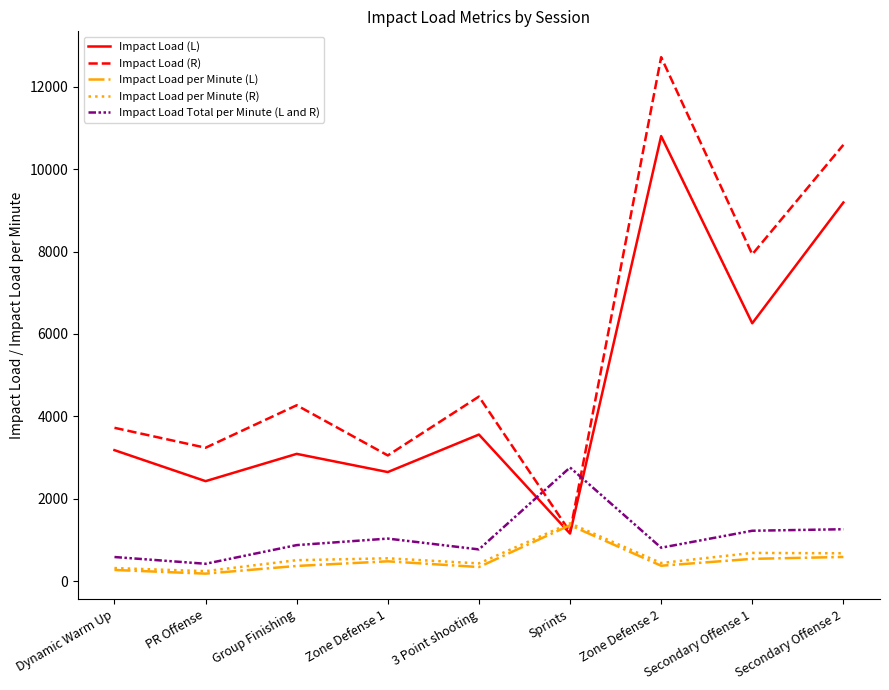

What are all the series names shown in the legend?

Impact Load (L), Impact Load (R), Impact Load per Minute (L), Impact Load per Minute (R), Impact Load Total per Minute (L and R)